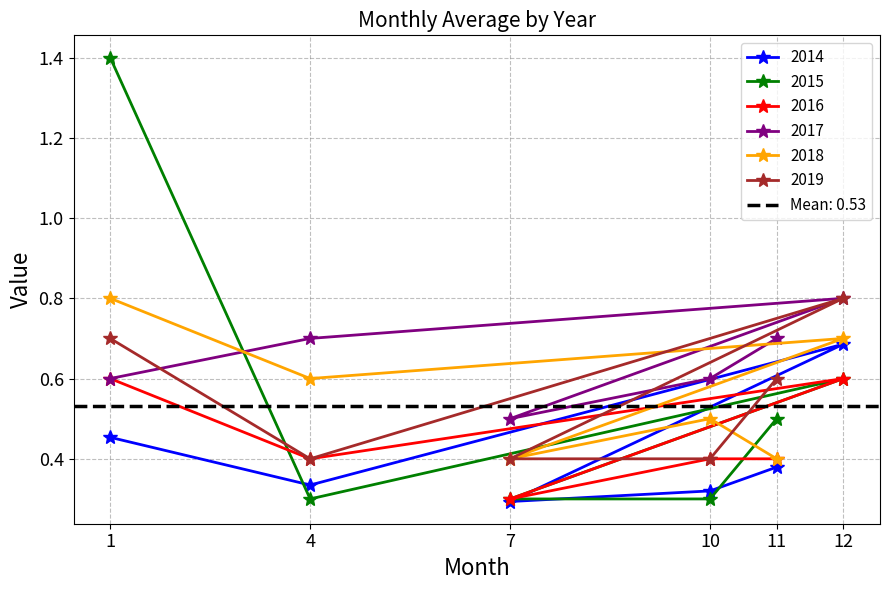

True or false: 2015 and 2018 intersect in this chart.

True